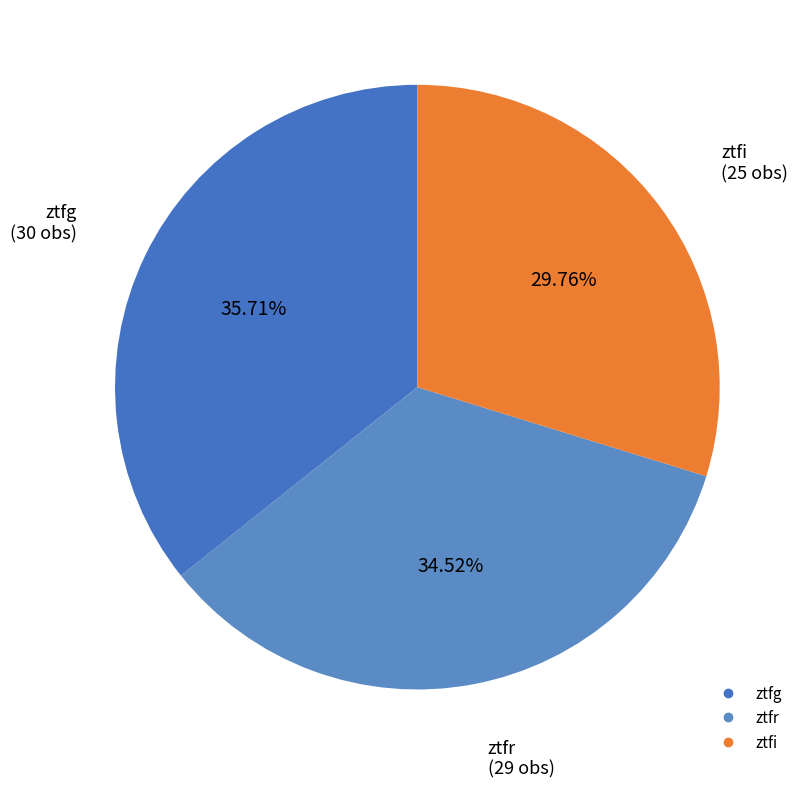

Is there a majority slice in this chart?

No